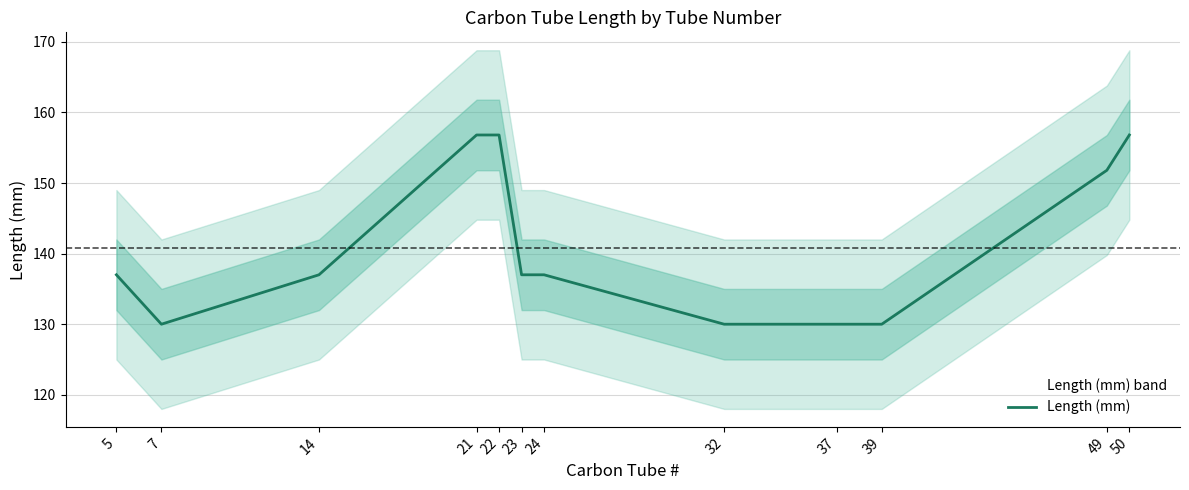

What is the smallest value displayed?

130.0